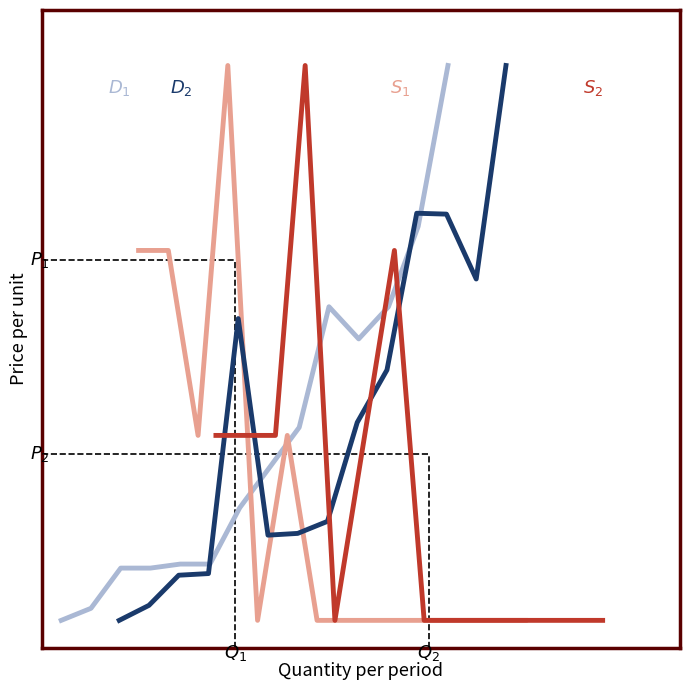

The S1 series shows 3.9 at 9. True or false?

False